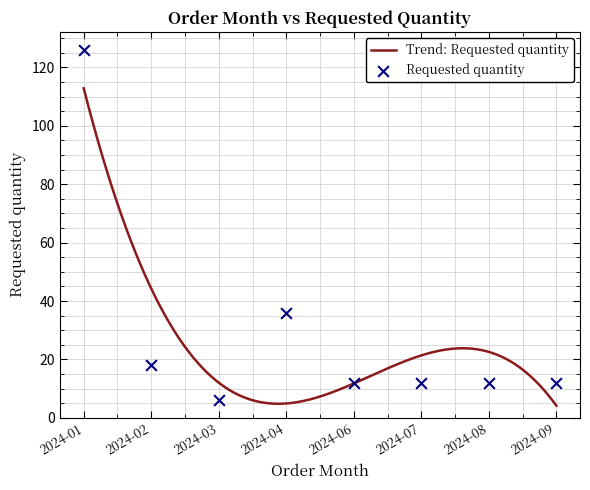

What is the ratio of the value at 2024-04 to the value at 2024-07?

3.0